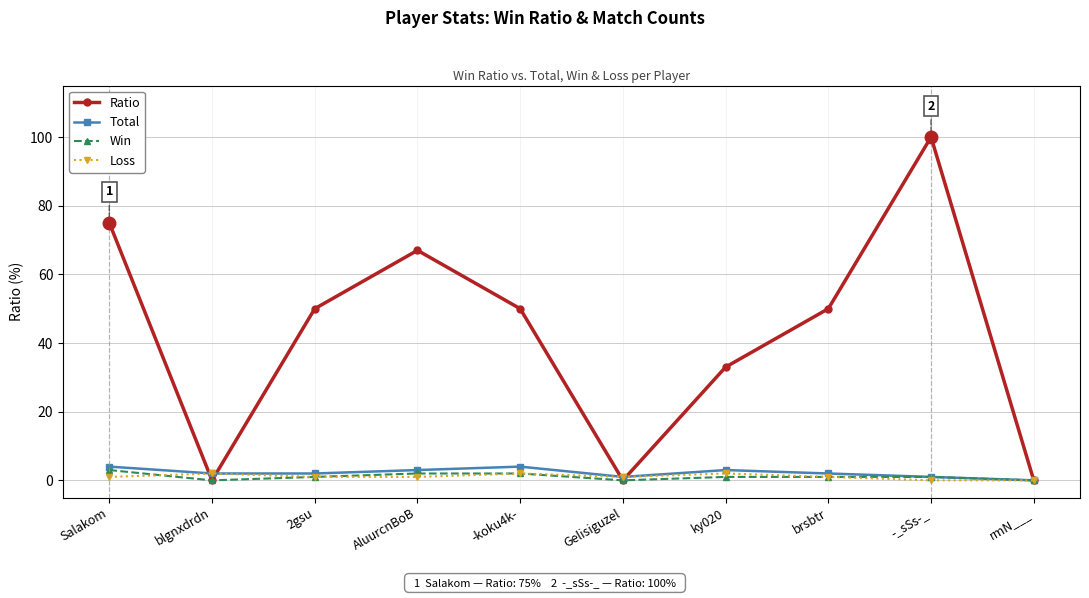

Reading left to right, transcribe all the data shown in this chart.

Ratio: Salakom=75	blgnxdrdn=0	2gsu=50	AluurcnBoB=67	-koku4k-=50	Gelisiguzel=0	ky020=33	brsbtr=50	-_sSs-_=100	rmN___=0
Total: Salakom=4	blgnxdrdn=2	2gsu=2	AluurcnBoB=3	-koku4k-=4	Gelisiguzel=1	ky020=3	brsbtr=2	-_sSs-_=1	rmN___=0
Win: Salakom=3	blgnxdrdn=0	2gsu=1	AluurcnBoB=2	-koku4k-=2	Gelisiguzel=0	ky020=1	brsbtr=1	-_sSs-_=1	rmN___=0
Loss: Salakom=1	blgnxdrdn=2	2gsu=1	AluurcnBoB=1	-koku4k-=2	Gelisiguzel=1	ky020=2	brsbtr=1	-_sSs-_=0	rmN___=0